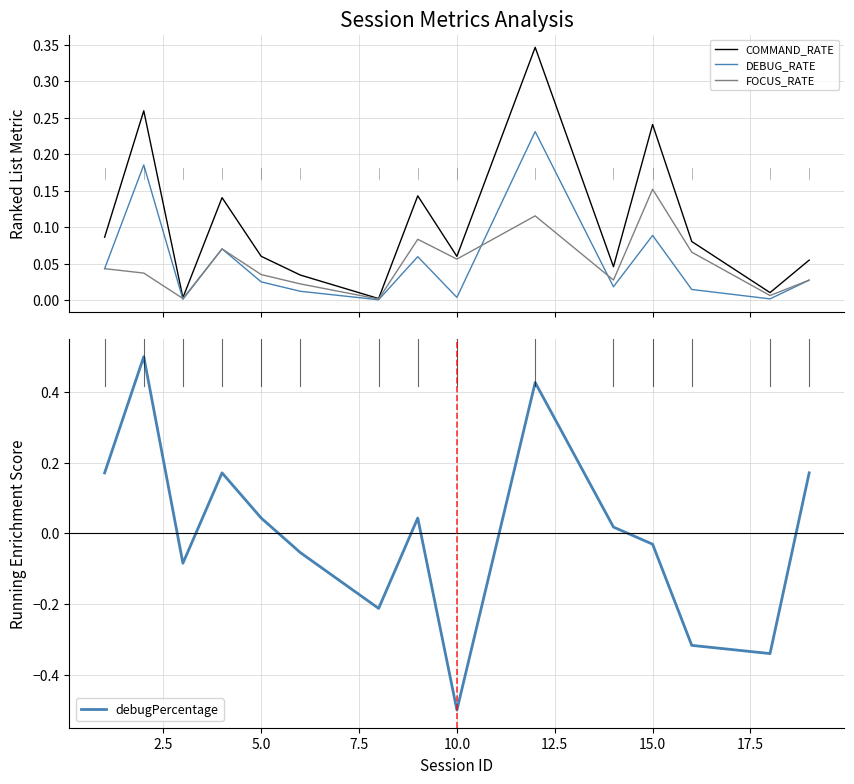

What is the minimum value for debugPercentage?

-0.5